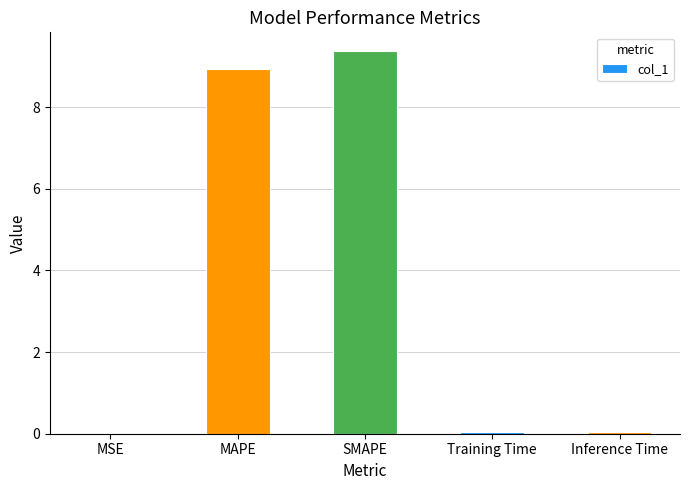

Which category has the highest value across all series?

SMAPE